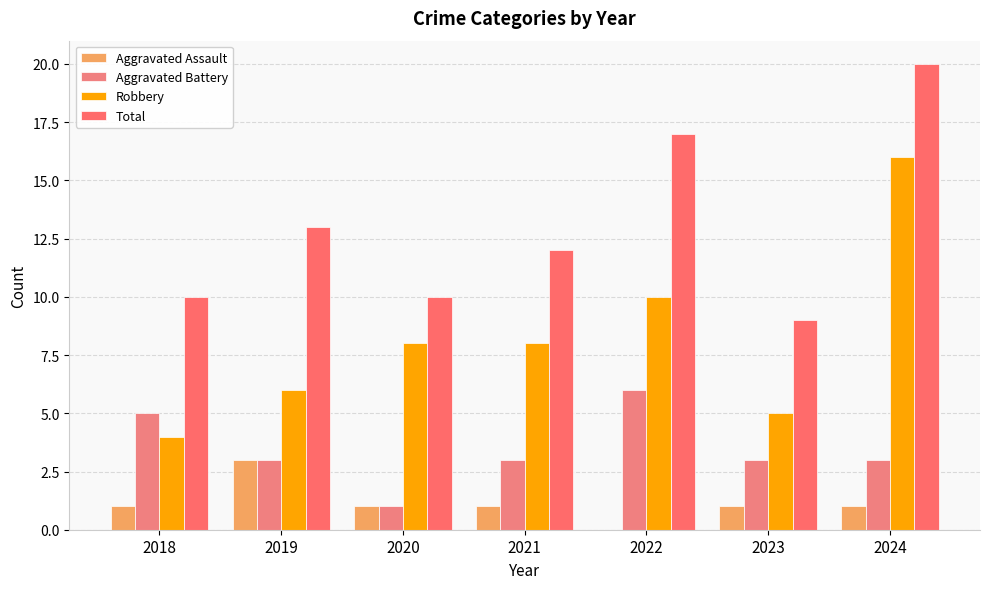

What is the sum of all Aggravated Assault values?

8